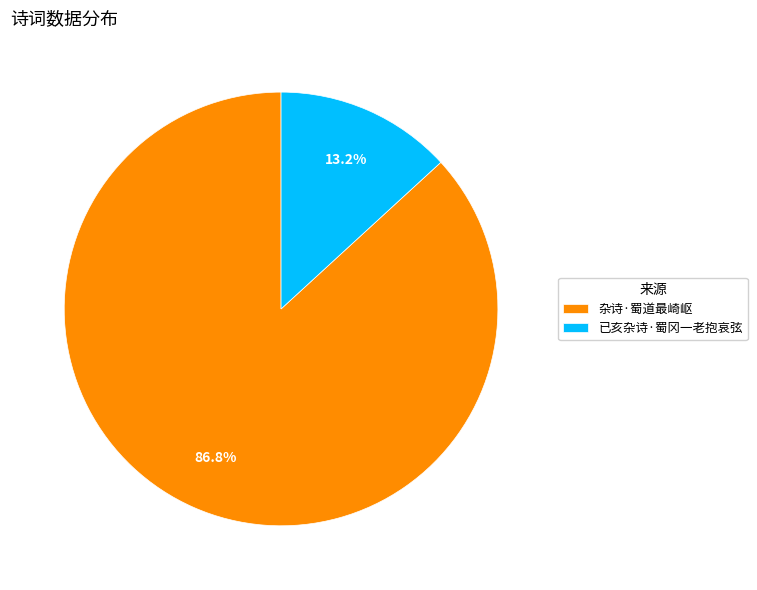

To the nearest percent, what portion does 已亥杂诗·蜀冈一老抱哀弦 represent?

13%